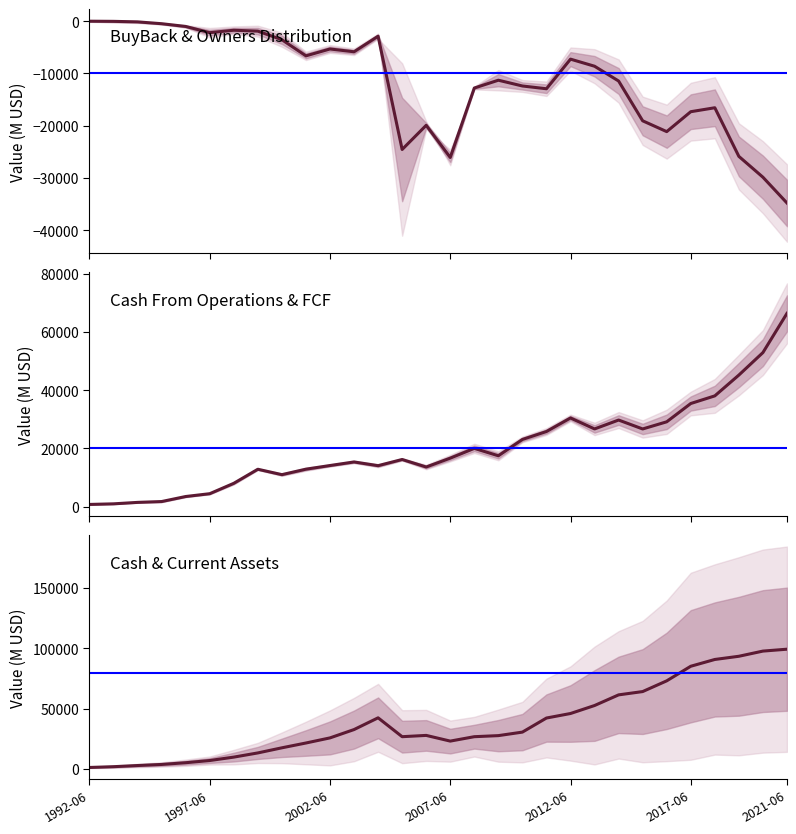

List the series in order of their peak value, highest first.

CashAndEquivalents, CashFromOps, BuyBack